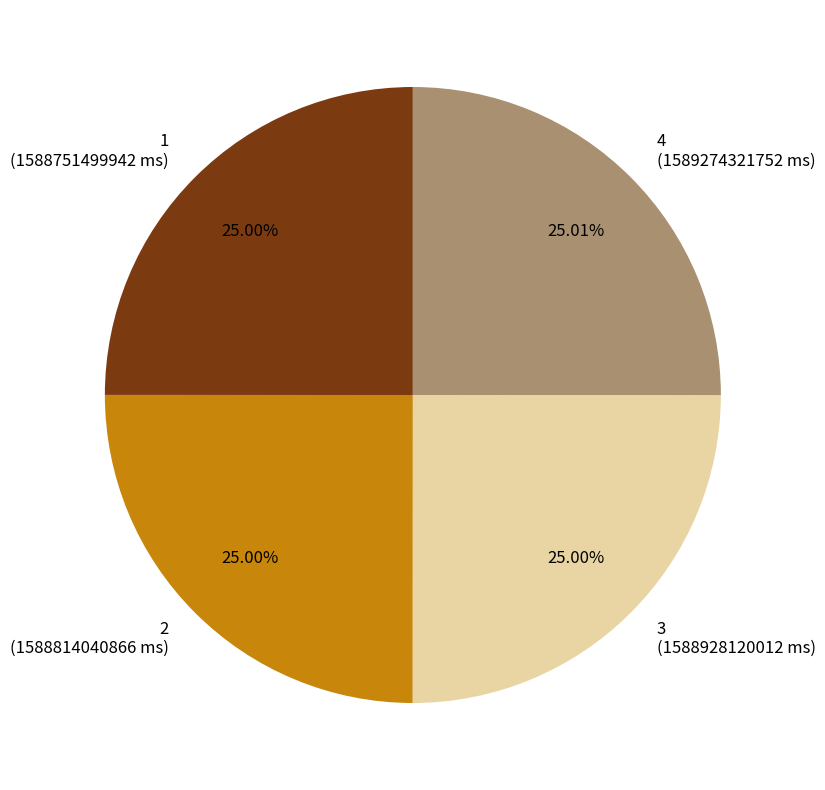

True or false: 1 accounts for 12% of the total.

False